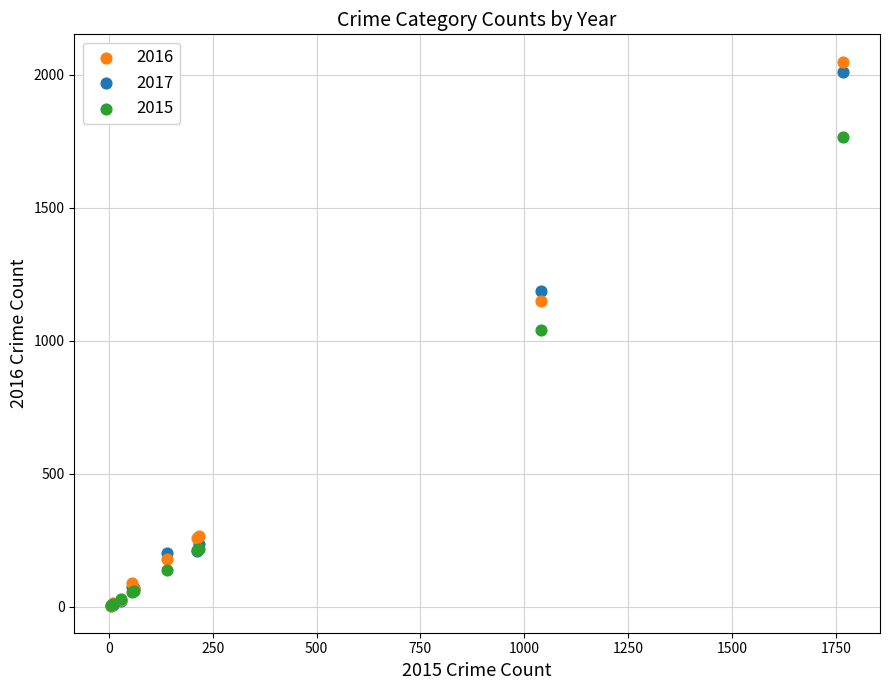

What are all the series names shown in the legend?

2016, 2017, 2015